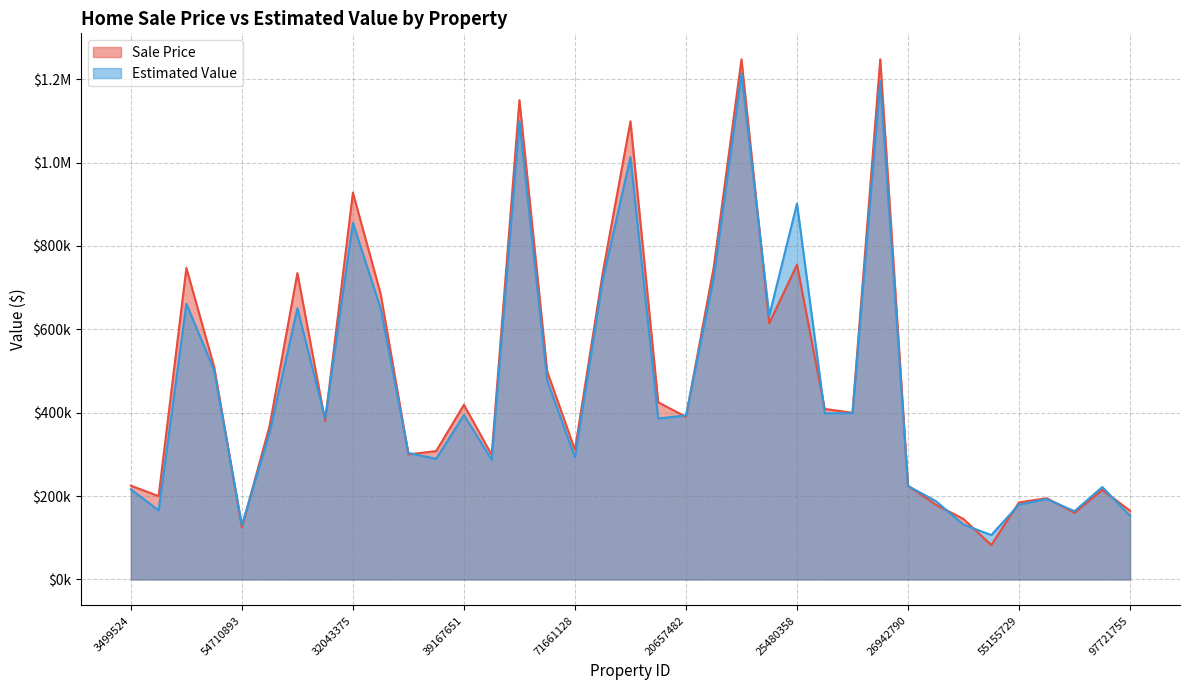

What is the total value across all series at 89070128?

1452953.3